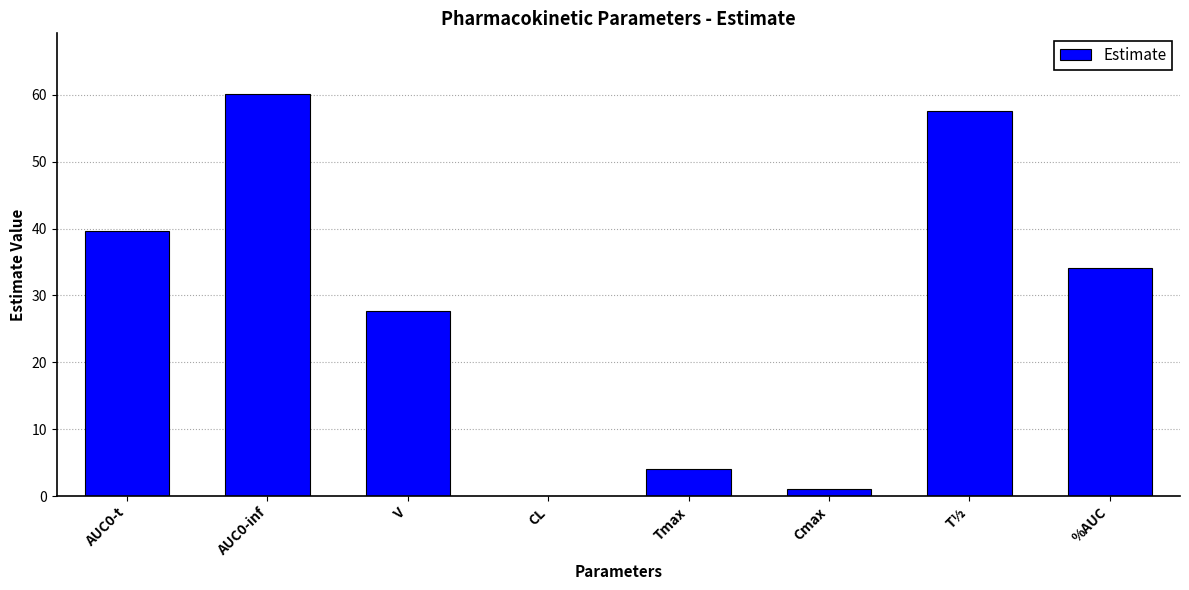

Which has a higher value, V or T½?

T½